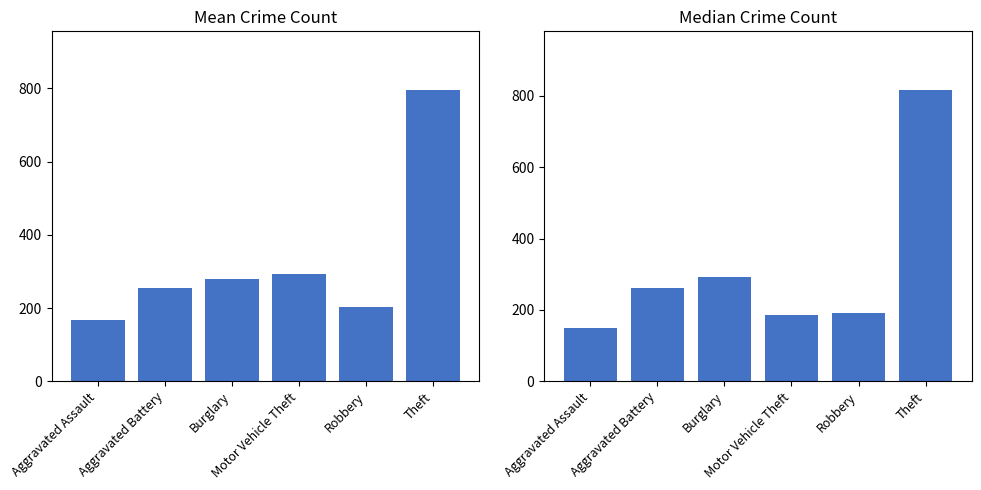

What is the greatest value displayed?

817.5